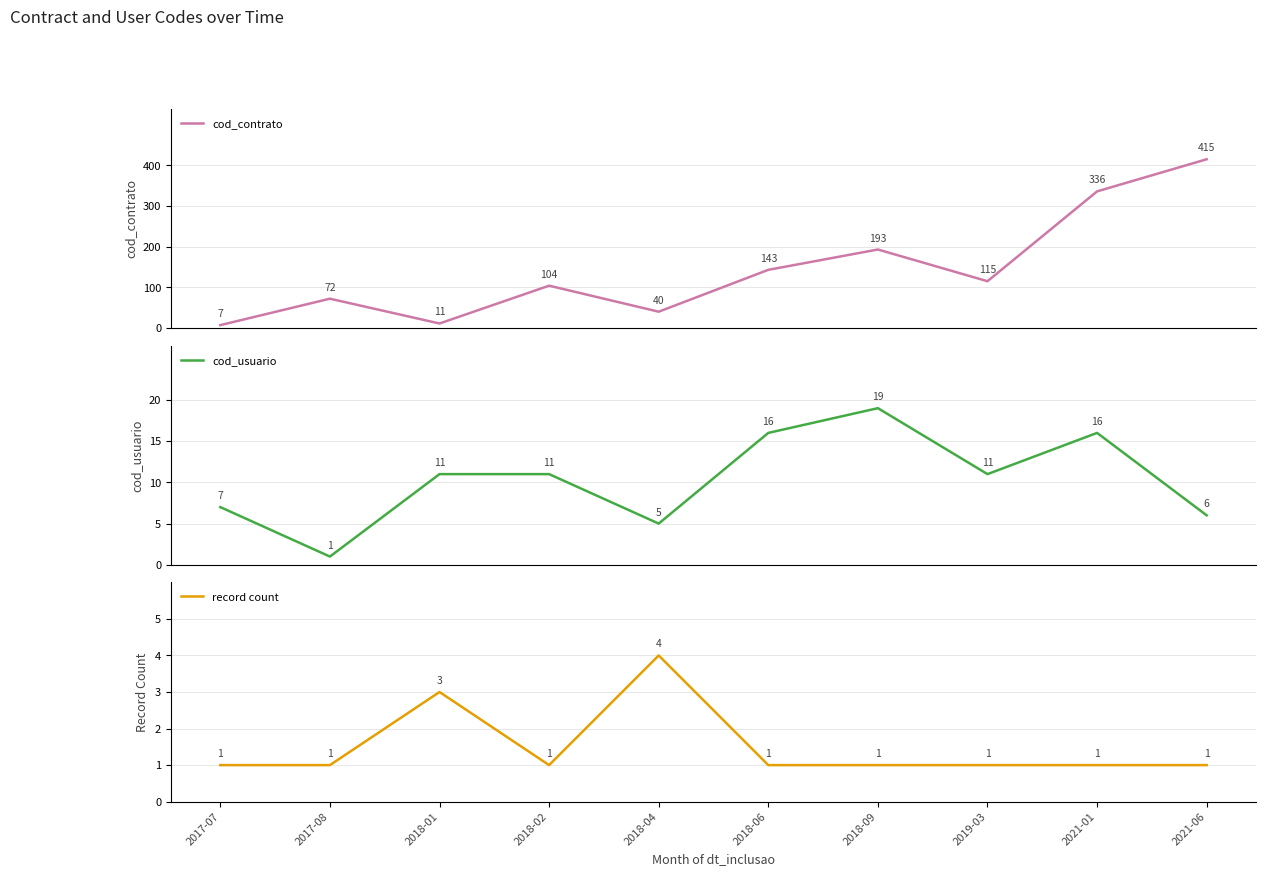

What is the minimum value for cod_contrato?

7